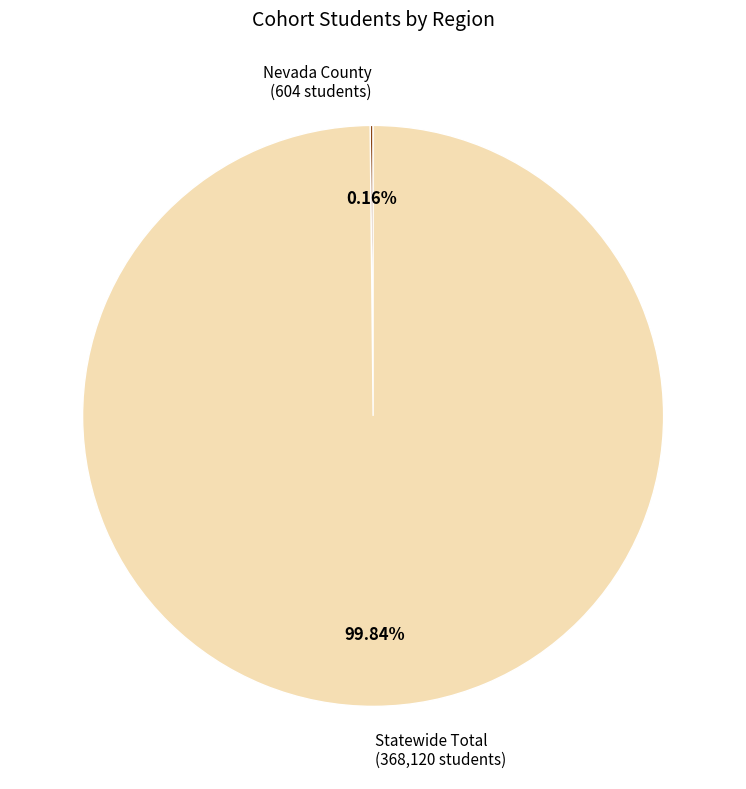

Which slice is the largest?

Statewide Total